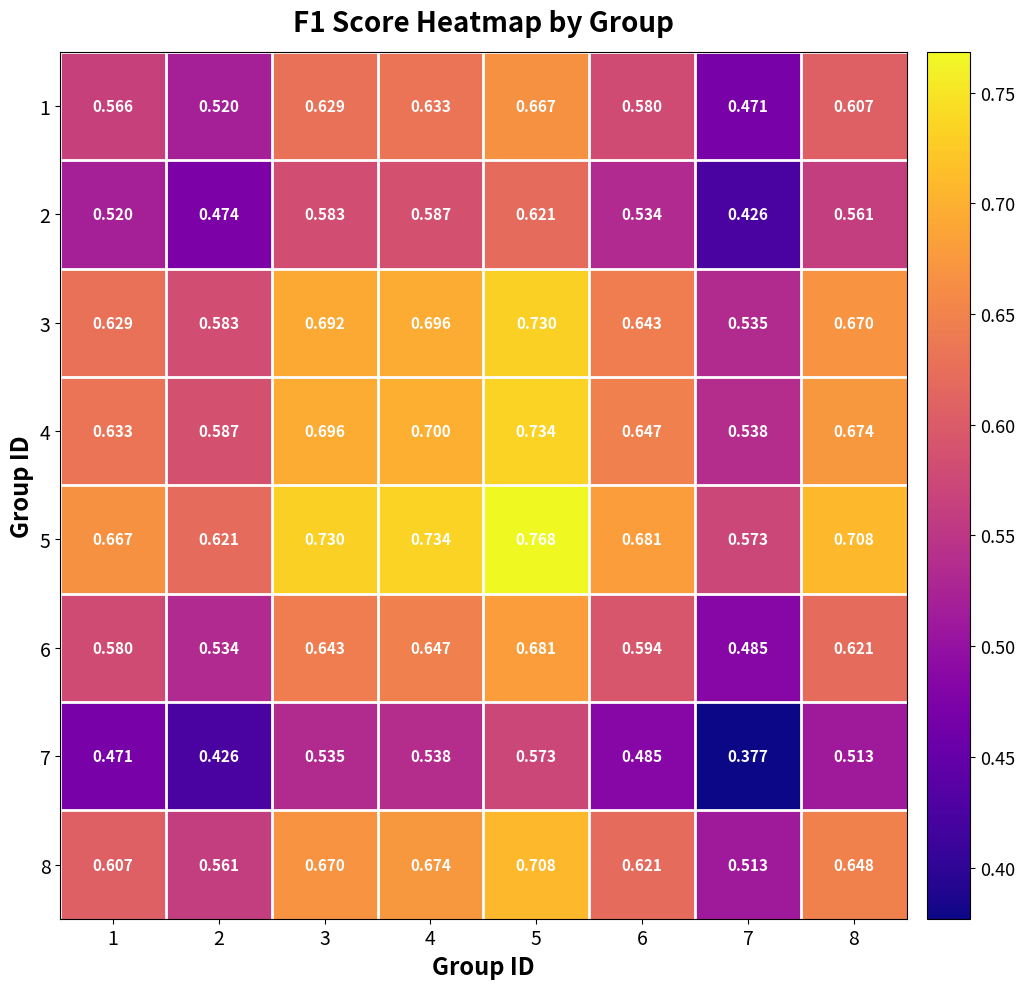

Is the value of 3 at 8 greater than the value of 8 at 6?

Yes